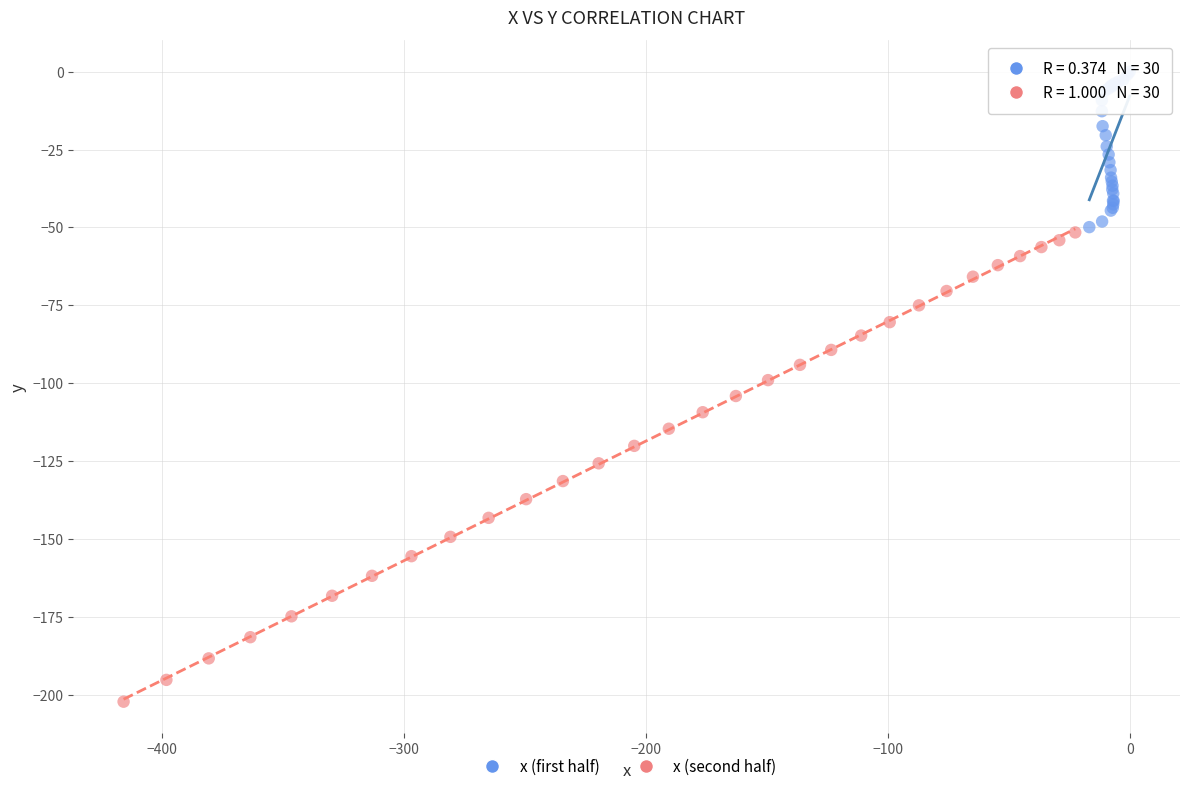

Which series contains the highest Y value?

x (first half)